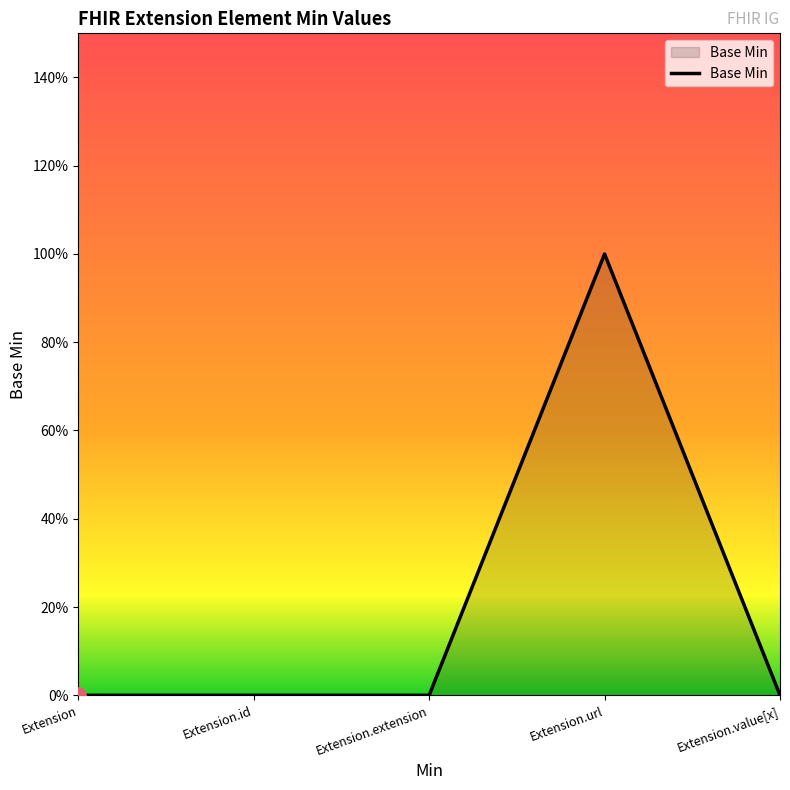

Which has a higher value, Extension or Extension.url?

Extension.url